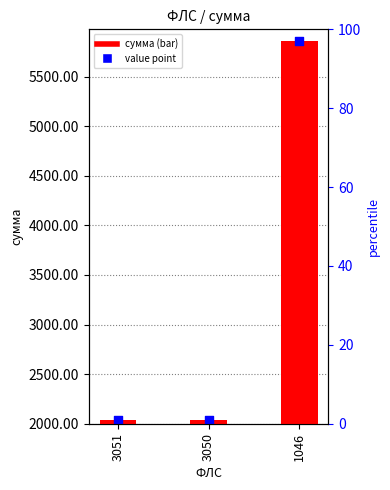

Is the value of value point at 3051 greater than the value of сумма at 3050?

No